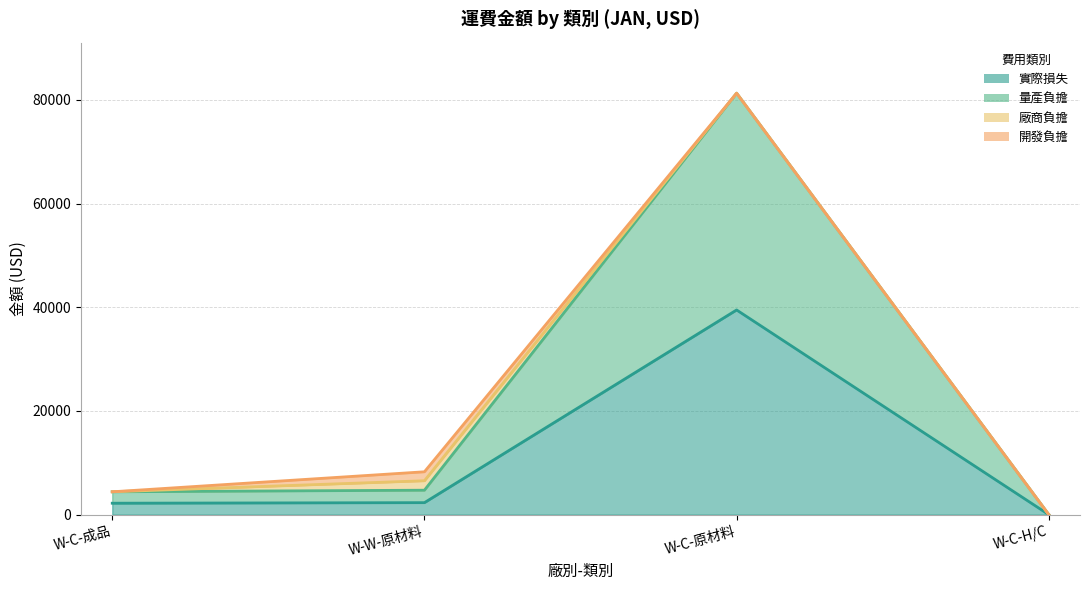

Where does the 量產負擔 series first go above 4712?

W-W-原材料